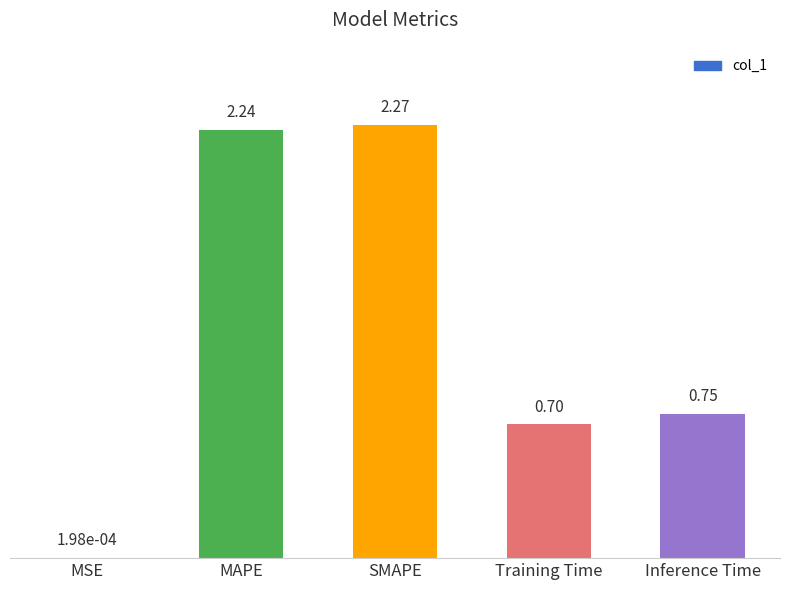

At which label is the value closest to 1?

Inference Time